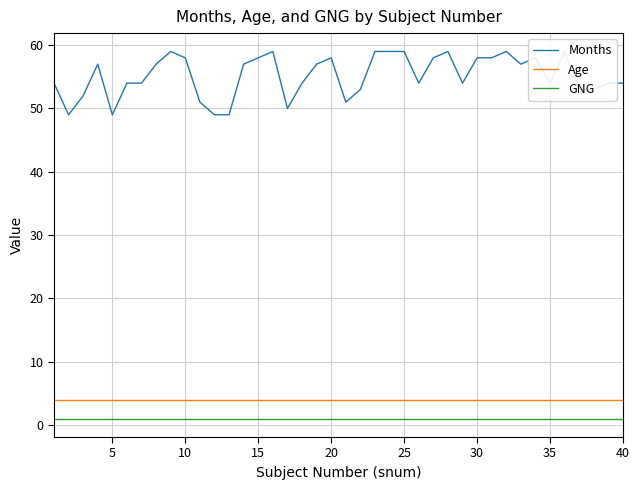

True or false: GNG and Age cross at least once.

False